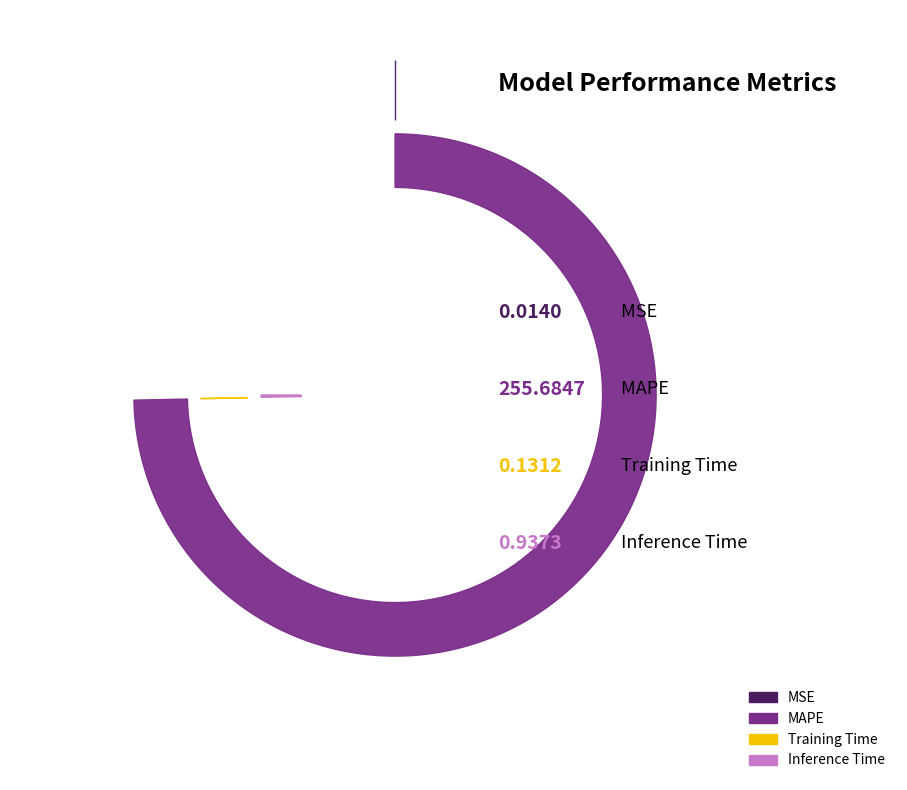

How many segments does this pie chart have?

4